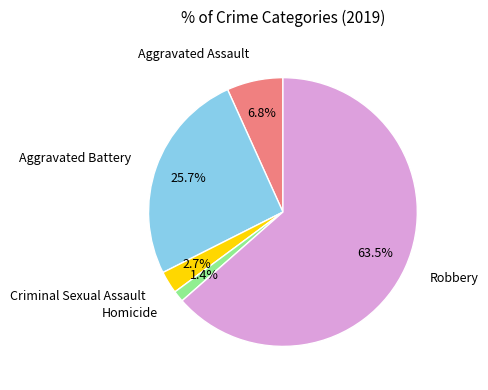

To the nearest percent, what is the difference between the largest and smallest slice percentages?

62%